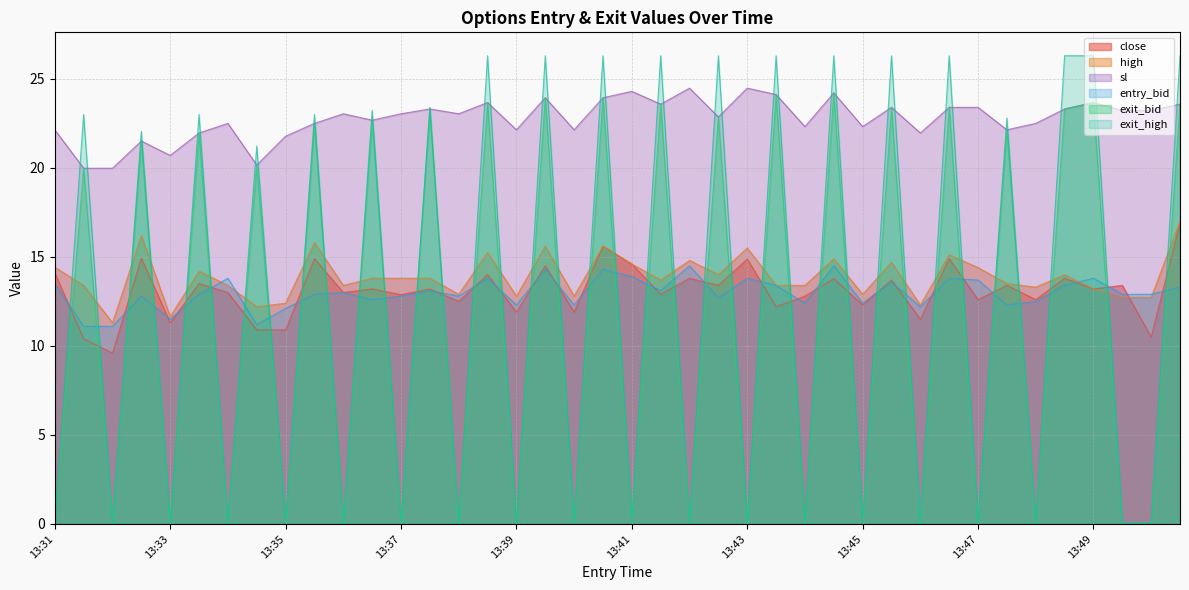

Which series has the widest spread of values?

exit_high